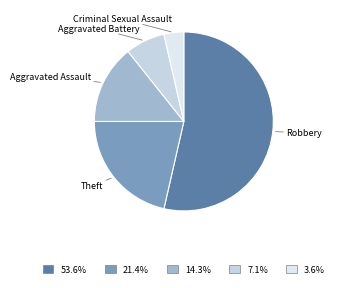

Does Robbery account for over 50% of the chart?

Yes